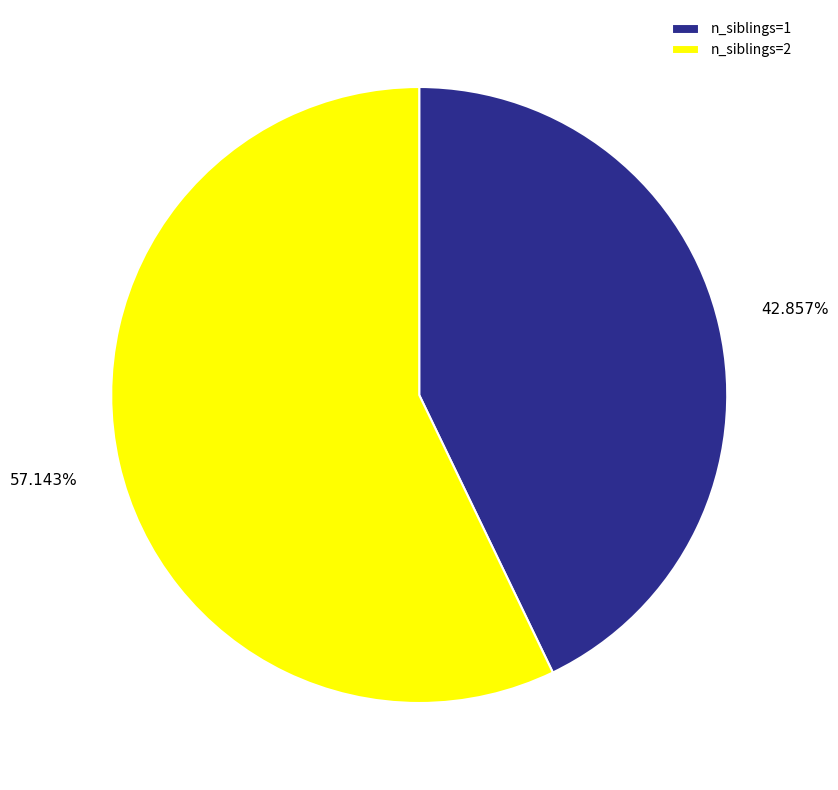

Which slice is the smallest?

n_siblings=1